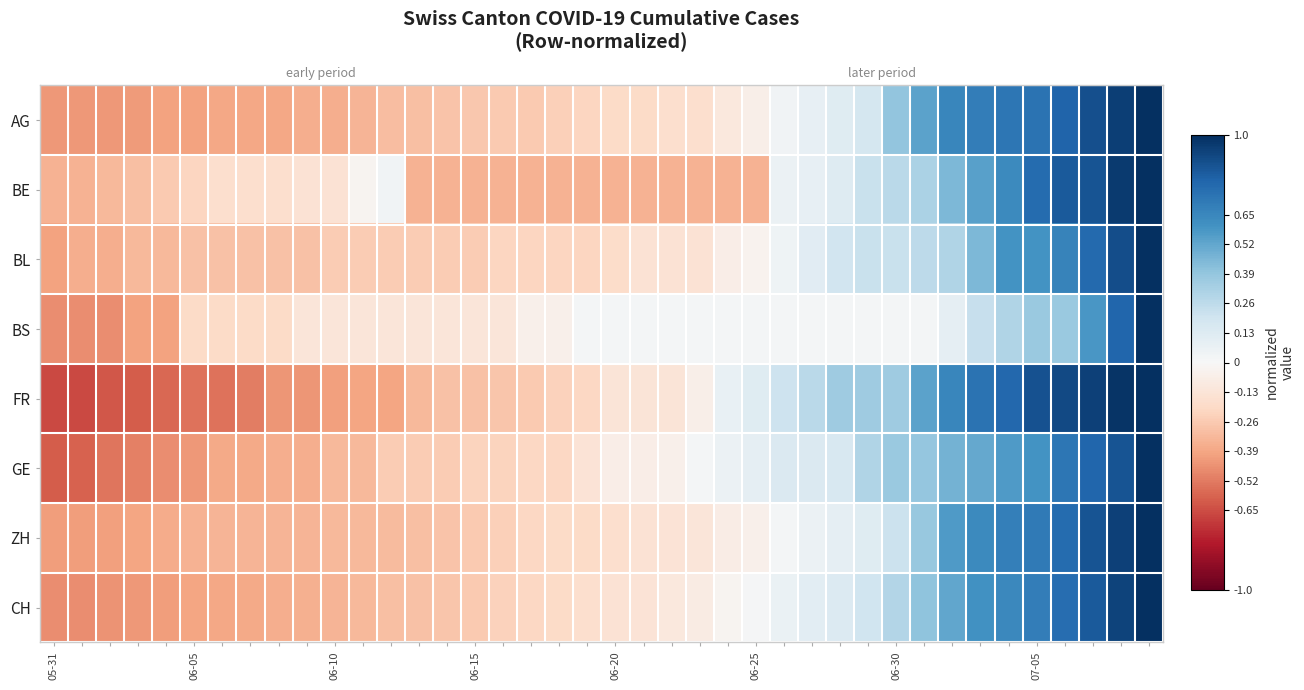

What is the lowest value of the GE series?

-0.6